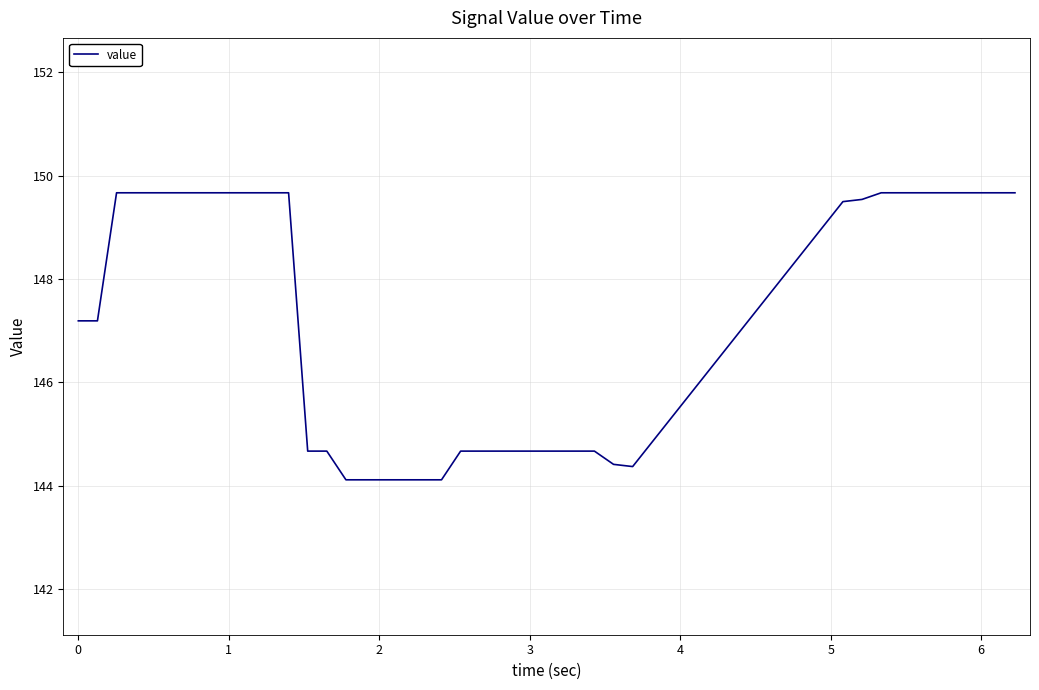

How many lines are shown in the chart?

1